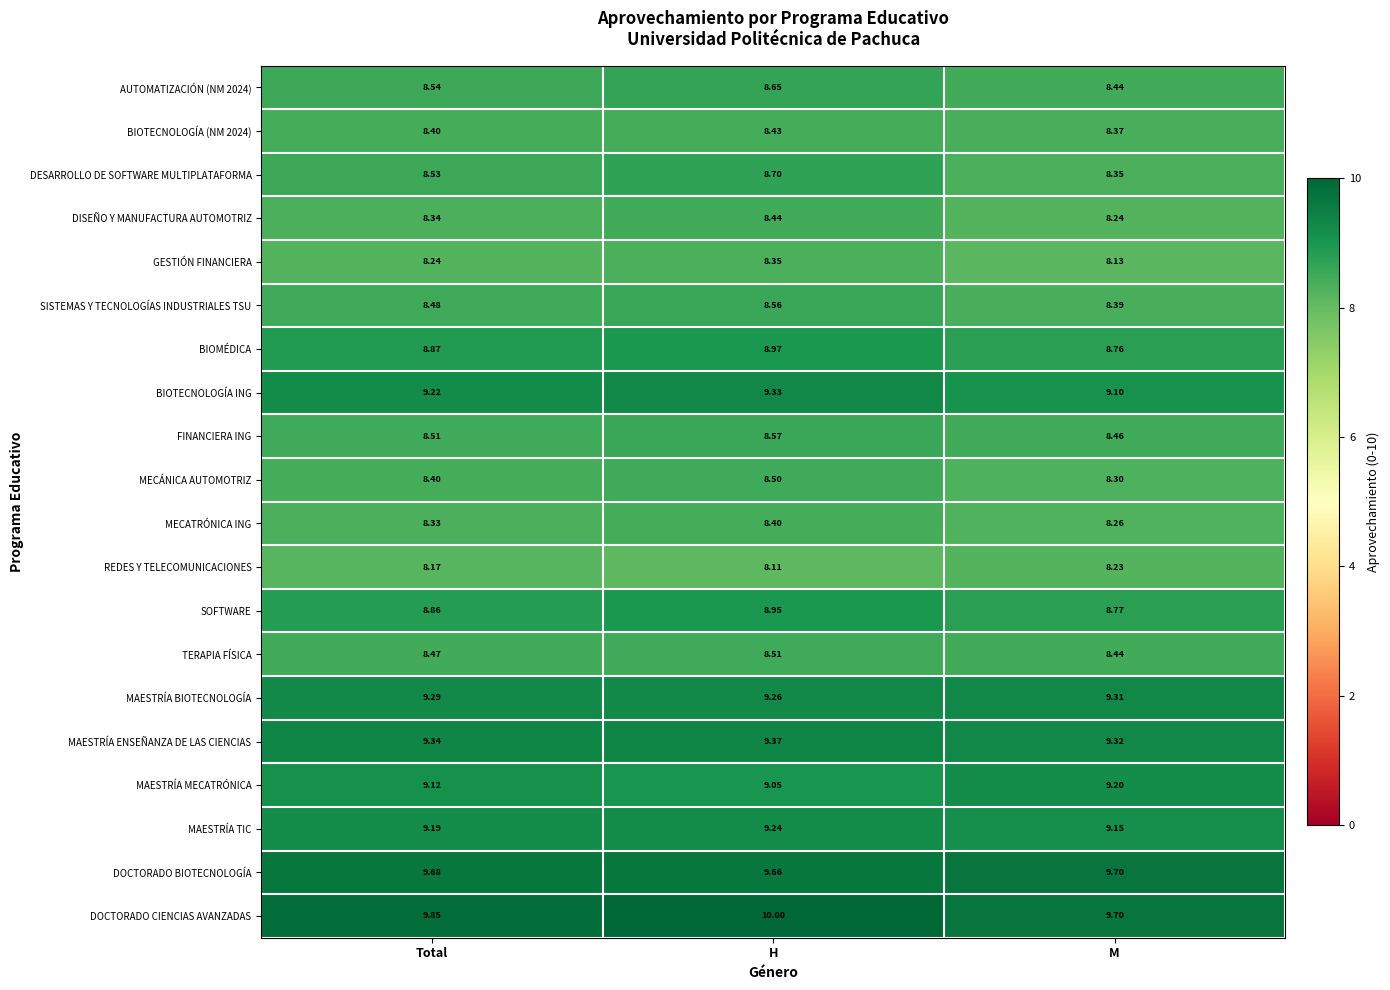

At which category is the sum across all series the highest?

H